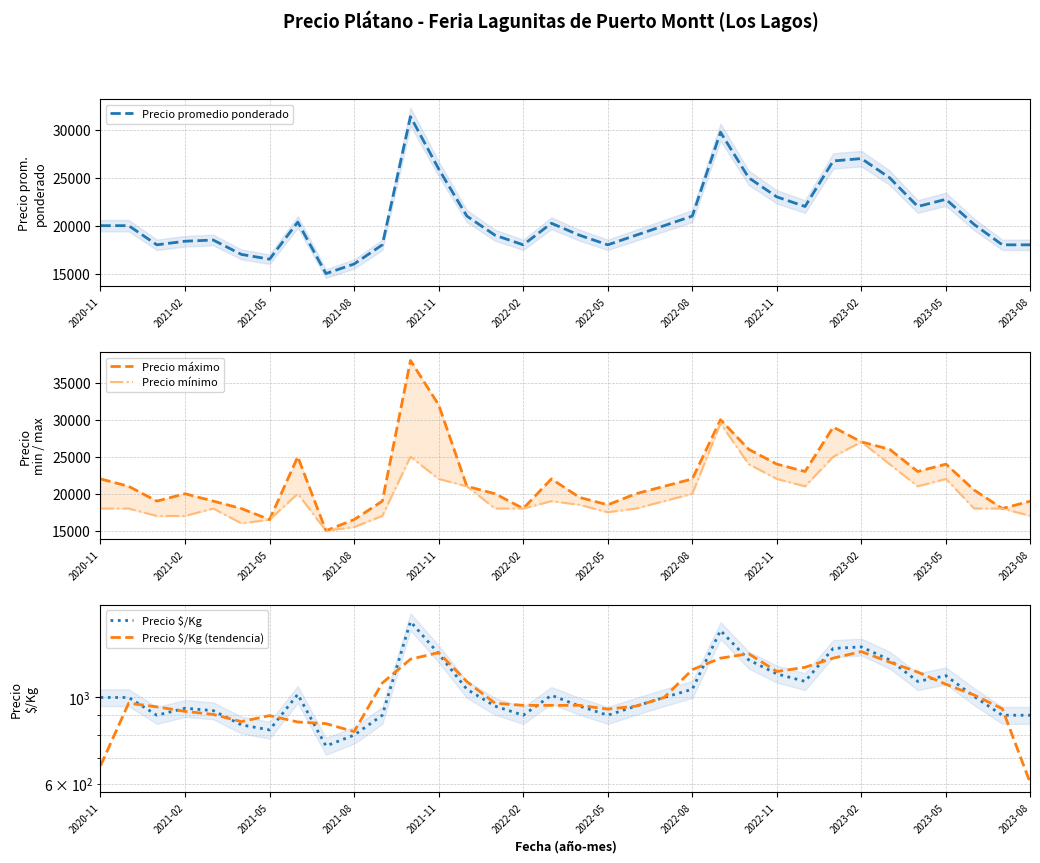

What is the highest value of the Precio promedio ponderado series?

31375